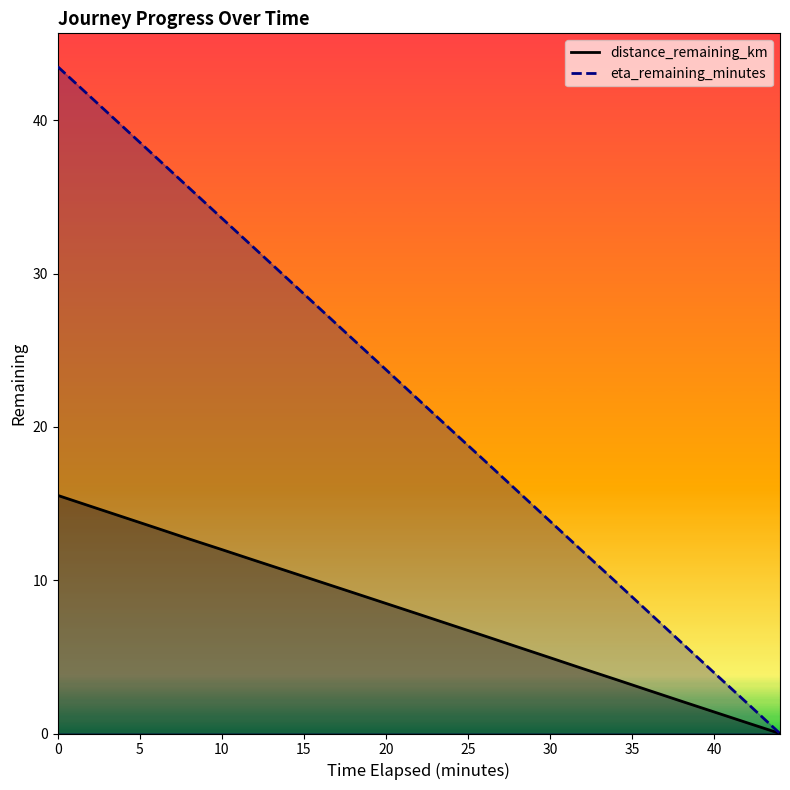

True or false: eta_remaining_minutes has a value of 17.2 at 34.0.

False